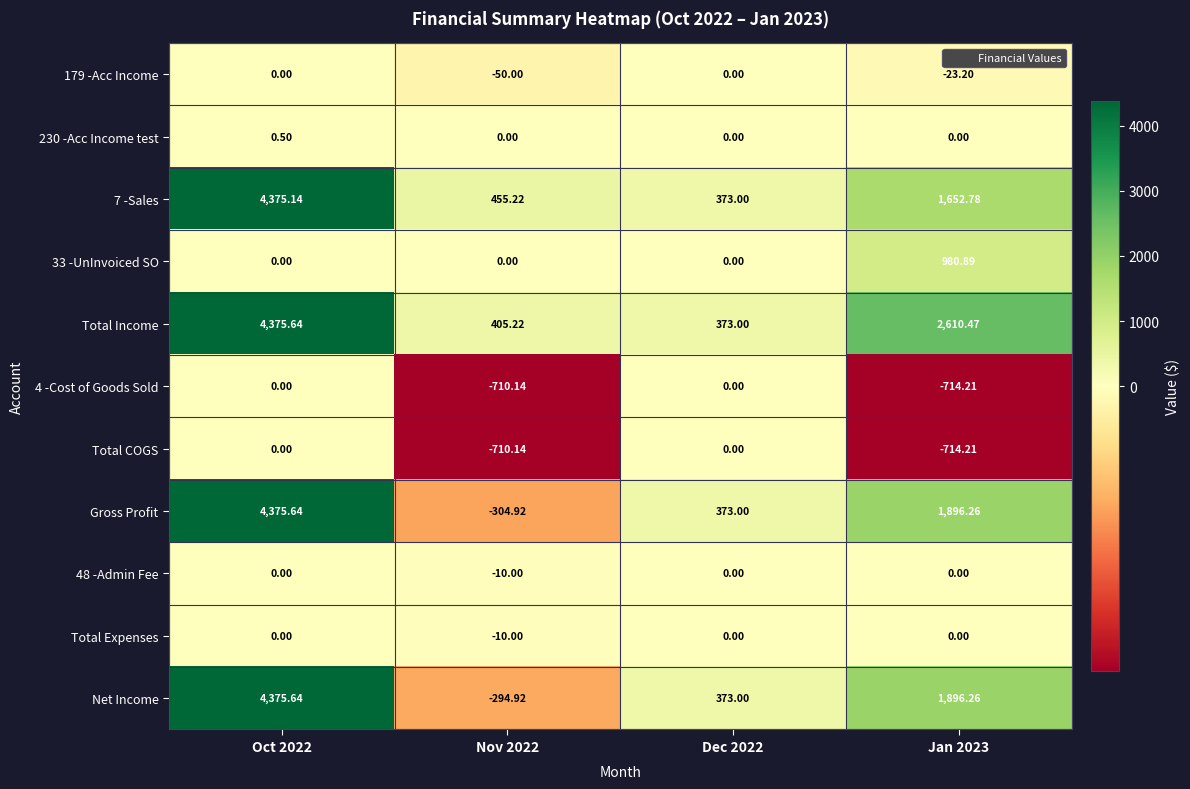

Which series changed the most between Nov 2022 and Jan 2023?

Total Income